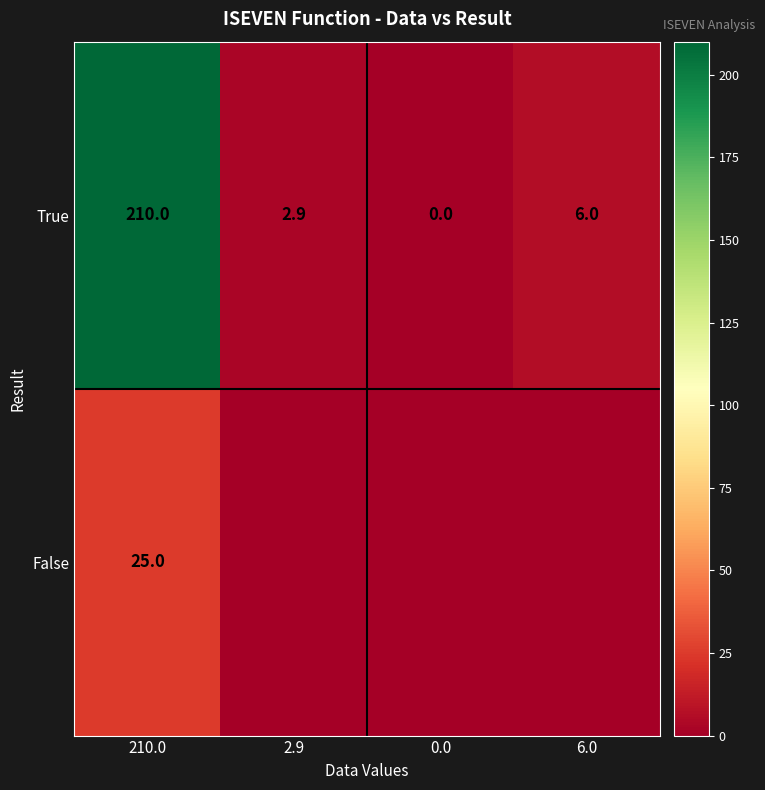

List the labels in order of True value, smallest first.

0.0, 2.9, 6.0, 210.0